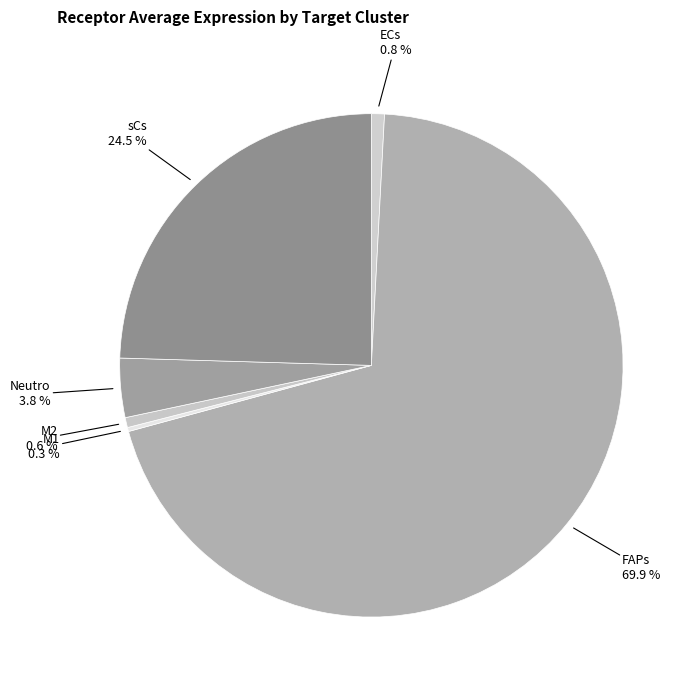

Between FAPs and sCs, which is larger?

FAPs